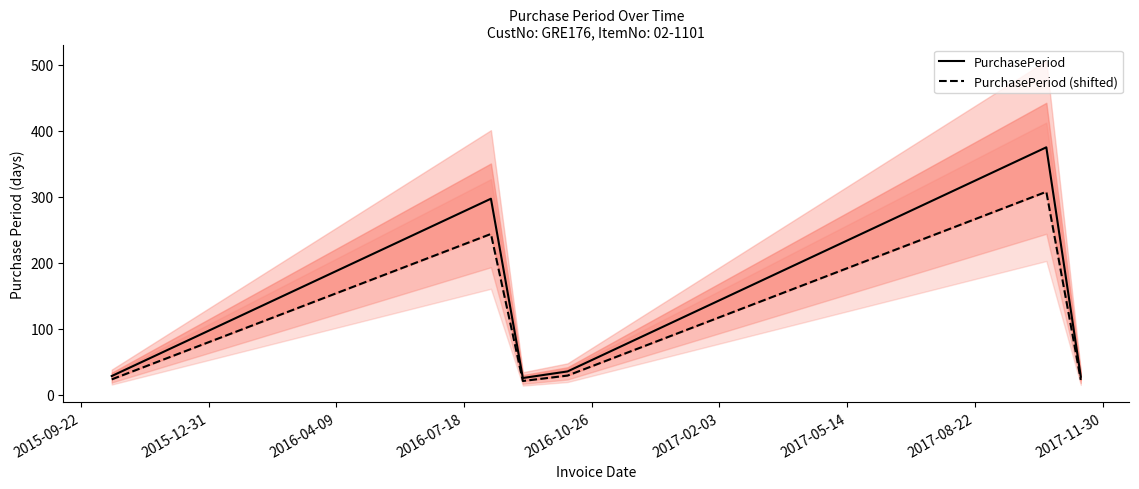

What is the lowest value of the PurchasePeriod series?

25